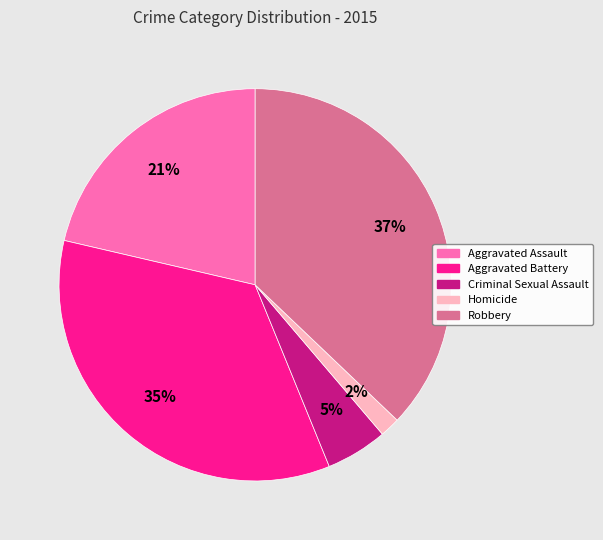

Rank the categories by value from lowest to highest.

Homicide, Criminal Sexual Assault, Aggravated Assault, Aggravated Battery, Robbery